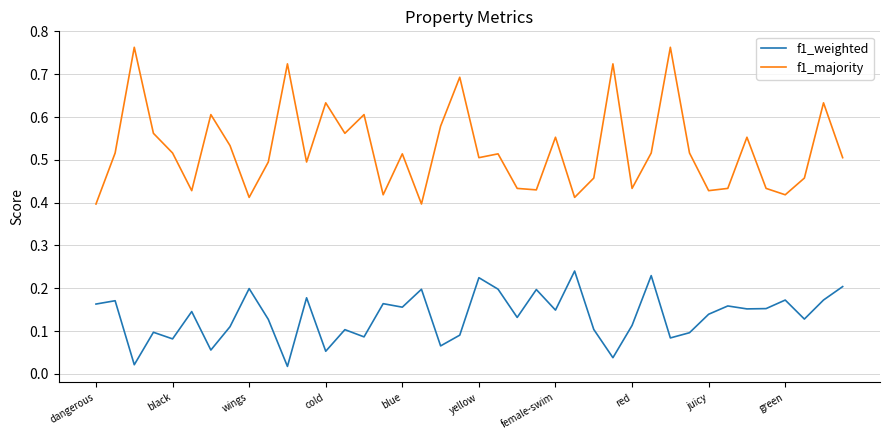

Which series has the largest range (max minus min)?

f1_majority